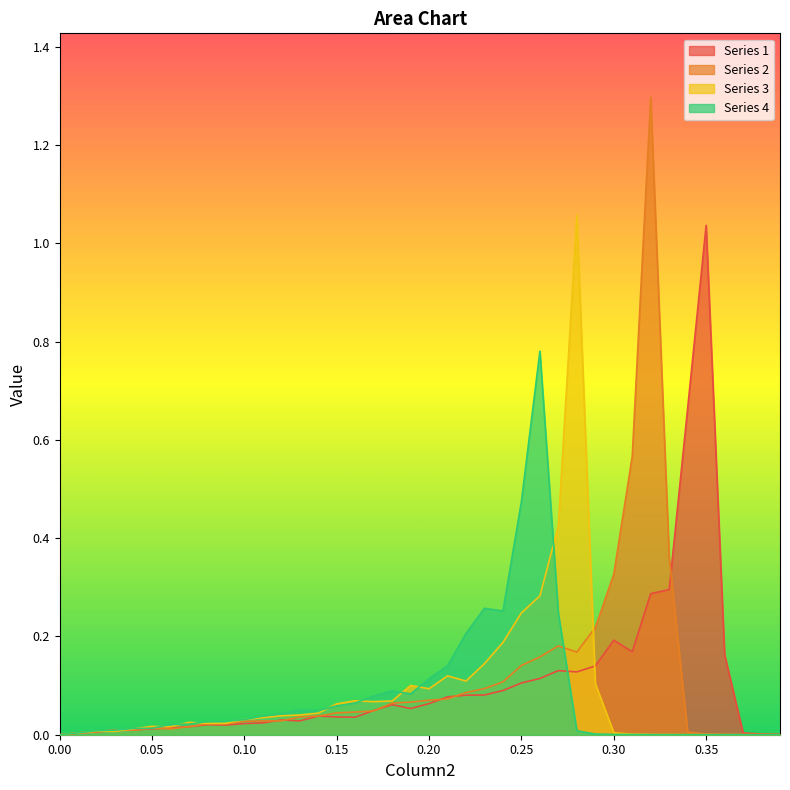

Reading right to left, list all the values displayed in this chart.

Series 1: 0.0	0.0	0.0	0.2	1.0	0.7	0.3	0.3	0.2	0.2	0.1	0.1	0.1	0.1	0.1	0.1	0.1	0.1	0.1	0.1	0.1	0.1	0.0	0.0	0.0	0.0	0.0	0.0	0.0	0.0	0.0	0.0	0.0	0.0	0.0	0.0	0.0	0.0	0.0	0.0
Series 2: 0.0	0.0	0.0	0.0	0.0	0.0	0.4	1.3	0.6	0.3	0.2	0.2	0.2	0.2	0.1	0.1	0.1	0.1	0.1	0.1	0.1	0.1	0.0	0.0	0.0	0.0	0.0	0.0	0.0	0.0	0.0	0.0	0.0	0.0	0.0	0.0	0.0	0.0	0.0	0.0
Series 3: 0.0	0.0	0.0	0.0	0.0	0.0	0.0	0.0	0.0	0.0	0.1	1.1	0.4	0.3	0.2	0.2	0.1	0.1	0.1	0.1	0.1	0.1	0.1	0.1	0.1	0.0	0.0	0.0	0.0	0.0	0.0	0.0	0.0	0.0	0.0	0.0	0.0	0.0	0.0	0.0
Series 4: 0.0	0.0	0.0	0.0	0.0	0.0	0.0	0.0	0.0	0.0	0.0	0.0	0.2	0.8	0.5	0.3	0.3	0.2	0.1	0.1	0.1	0.1	0.1	0.1	0.1	0.0	0.1	0.0	0.0	0.0	0.0	0.0	0.0	0.0	0.0	0.0	0.0	0.0	0.0	0.0